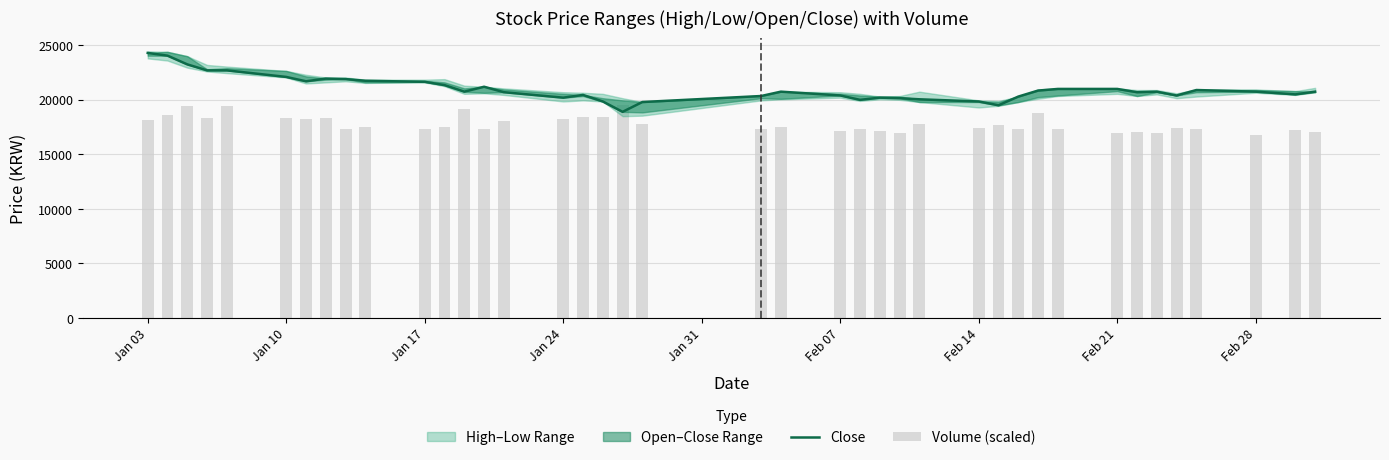

What is the sum of all Volume (scaled) values?

711712.0